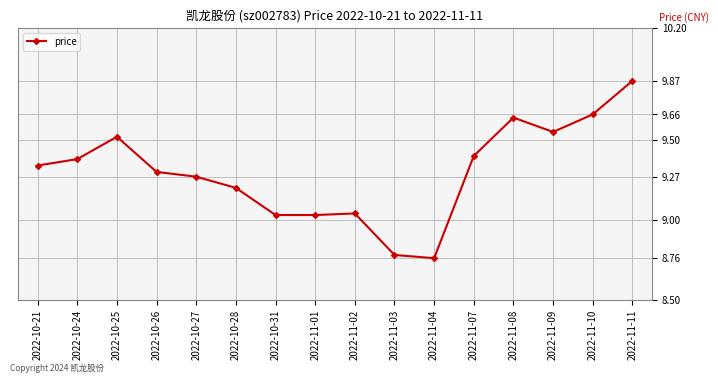

How many lines are shown in the chart?

1